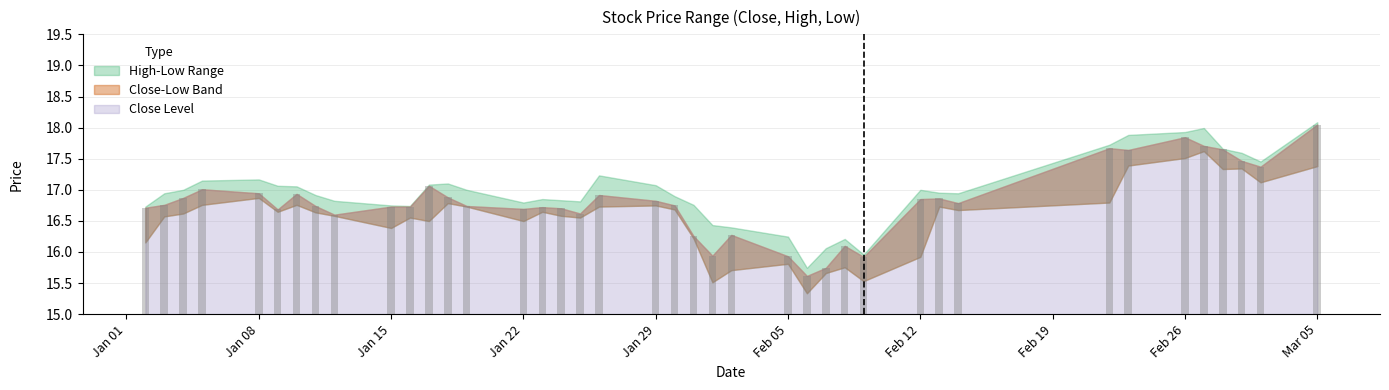

Where is close nearest to the value 16?

2018-02-01